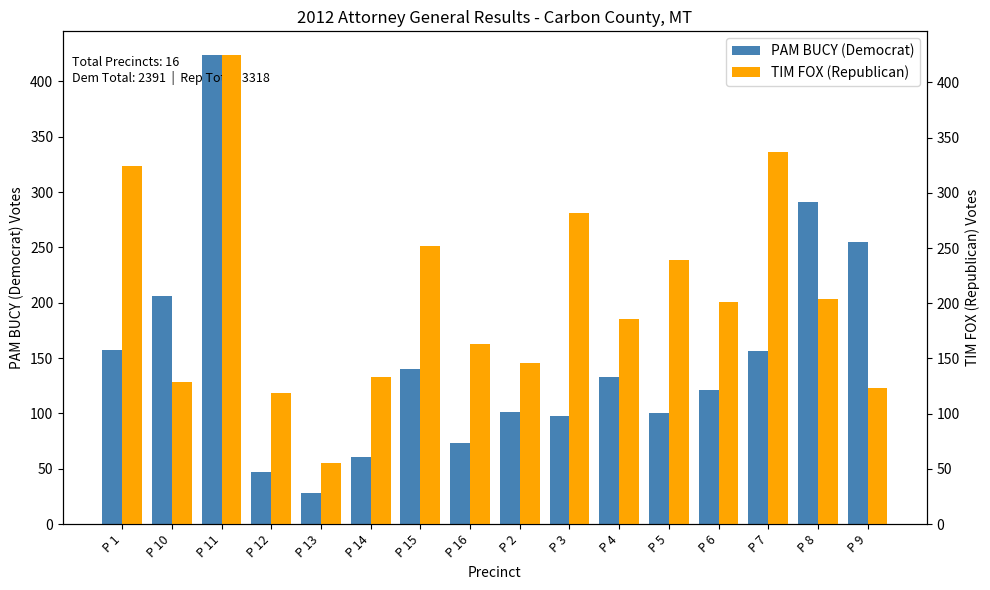

What position from the left is P 12?

4